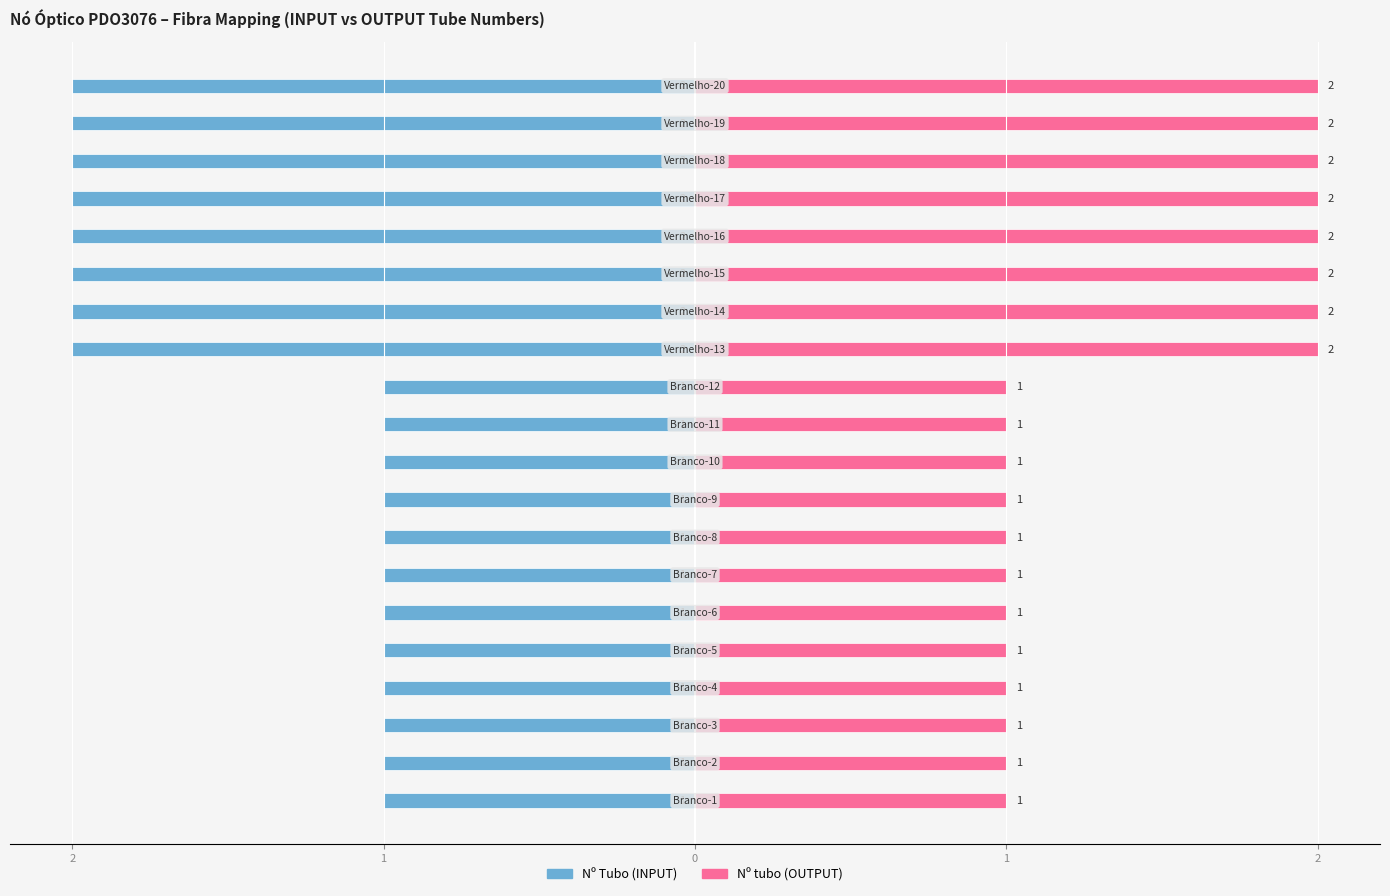

List the series in order of their overall mean, lowest first.

Nº Tubo (INPUT), Nº tubo (OUTPUT)